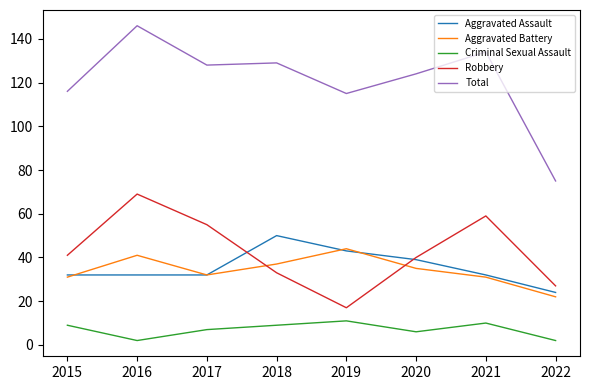

Which series has the largest range (max minus min)?

Total